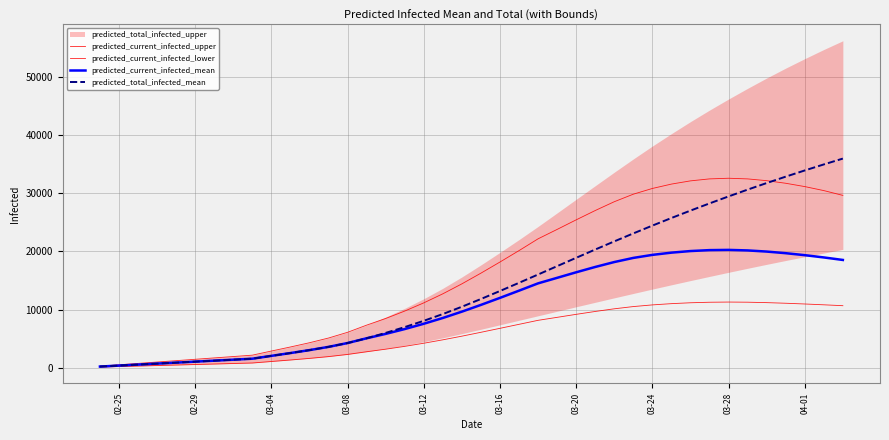

True or false: predicted_total_infected_mean and predicted_current_infected_upper cross at least once.

True